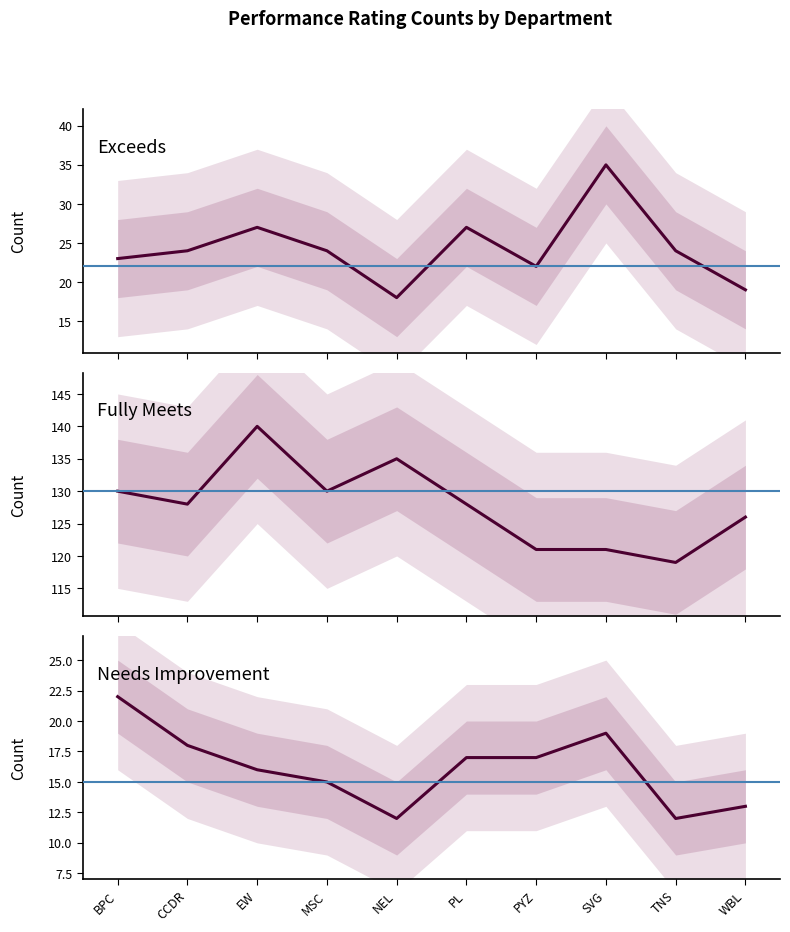

At how many categories does at least one series exceed 41?

10